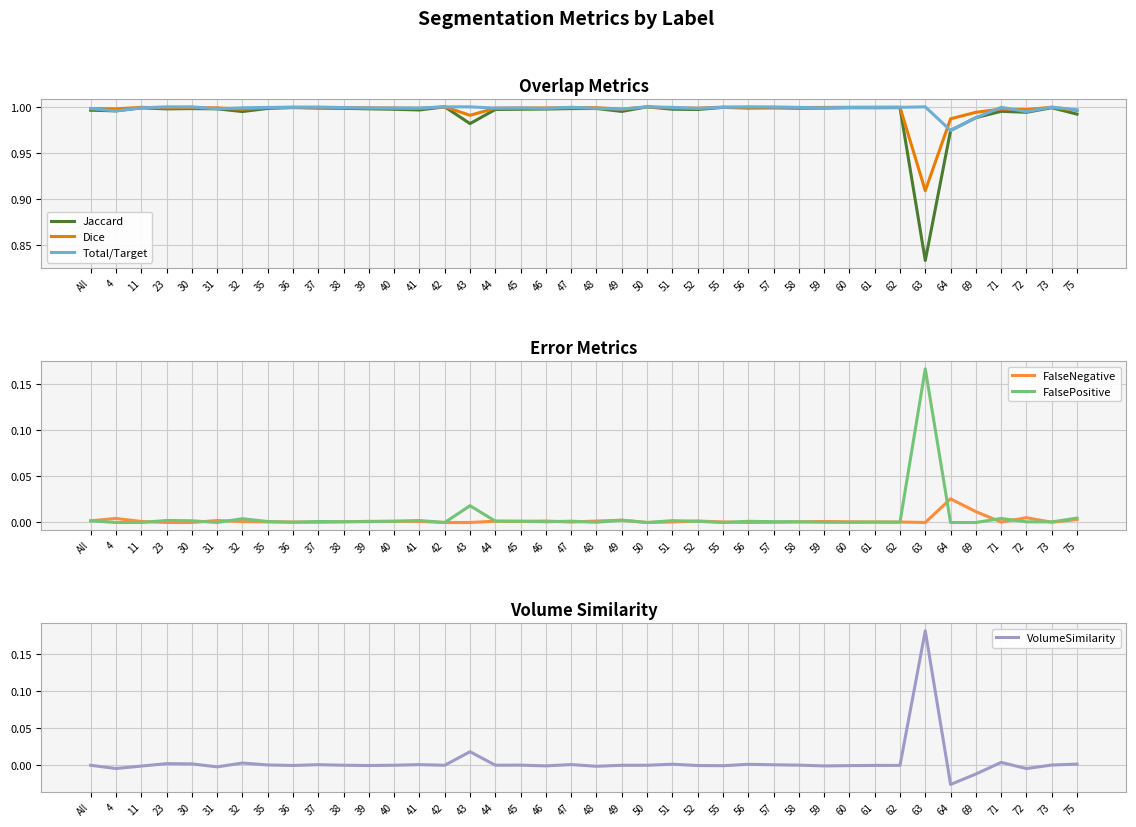

Between 46 and 75, which series saw the biggest shift?

Jaccard